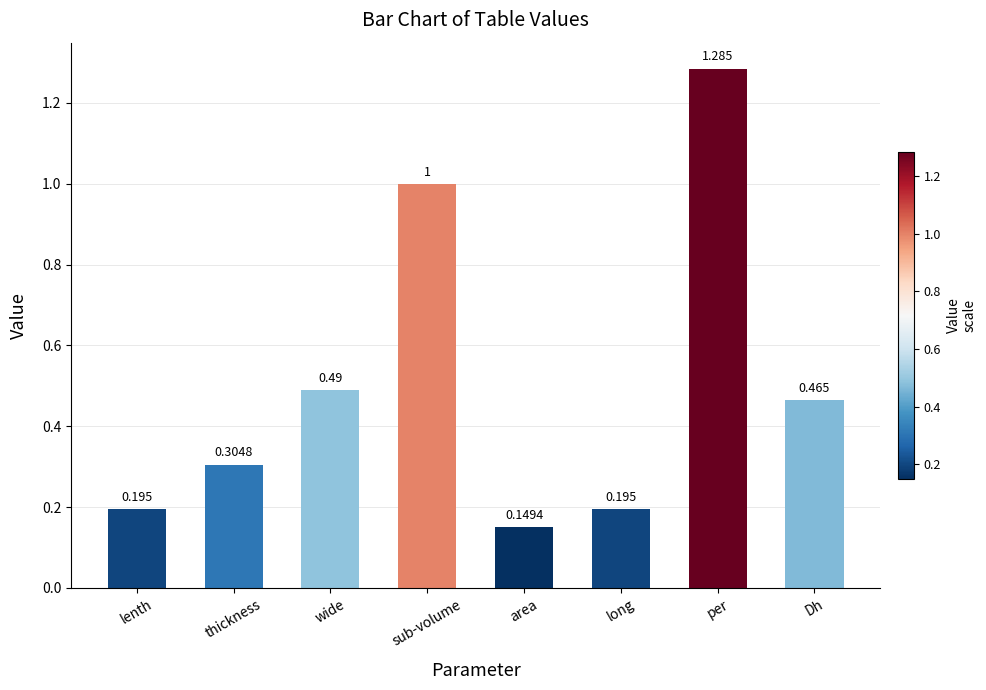

At which label is the value closest to 0?

area